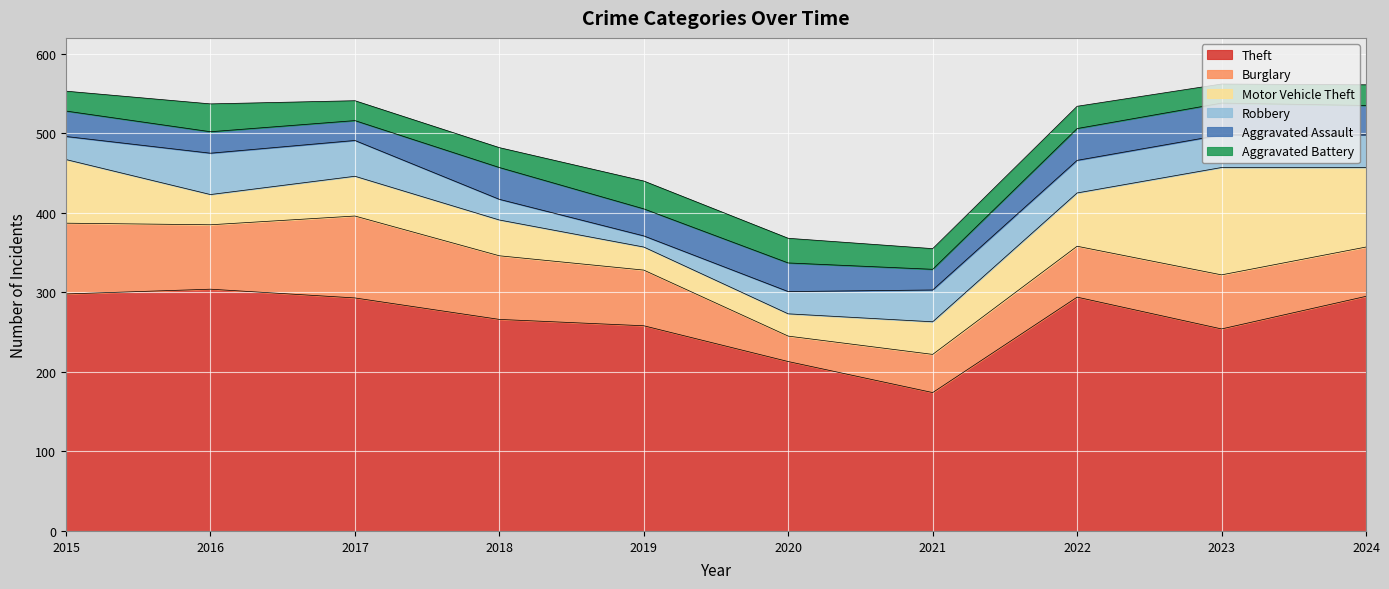

True or false: Aggravated Battery has a value of 28 at 2022.

True